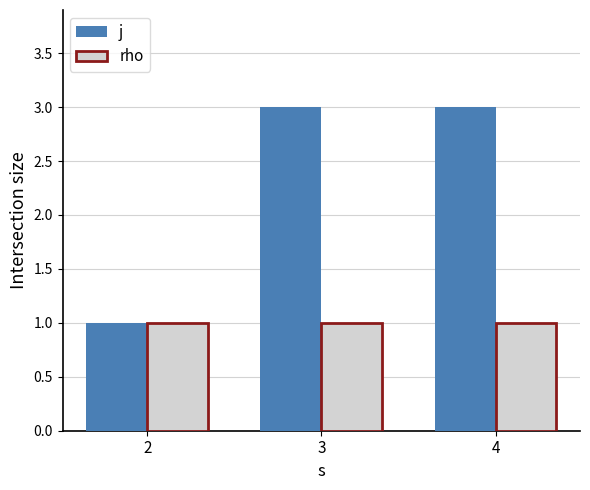

Is it true that j equals 1 at 4?

False